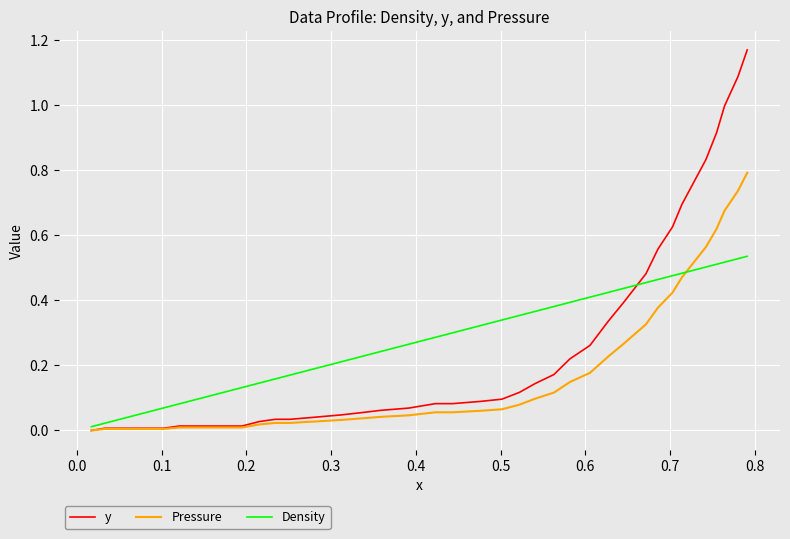

Rank the series by their maximum value, from highest to lowest.

y, Pressure, Density